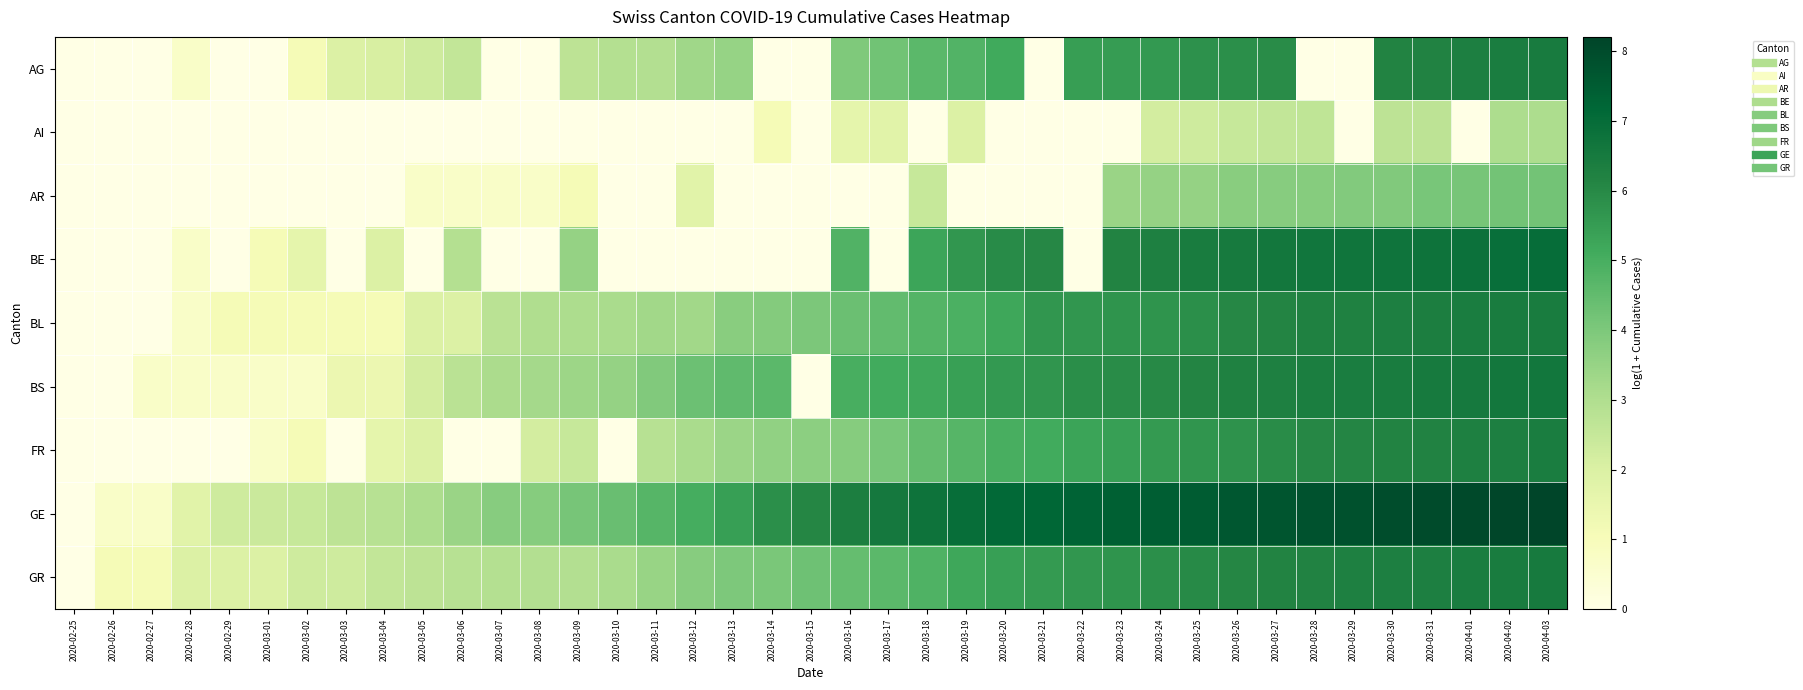

How many data points does each series have?

39